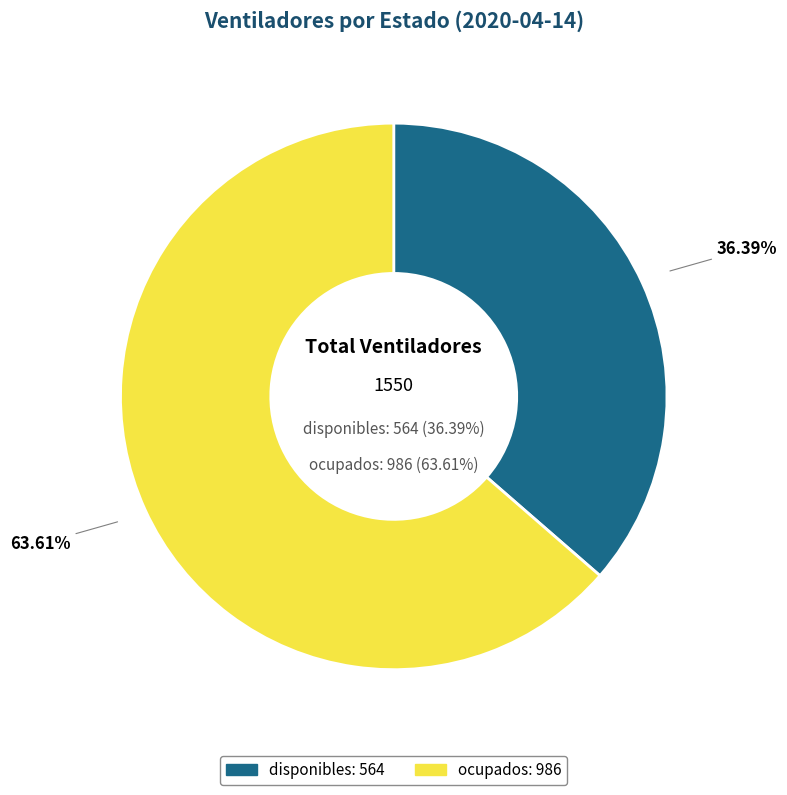

Which category has the smallest portion of the pie?

disponibles